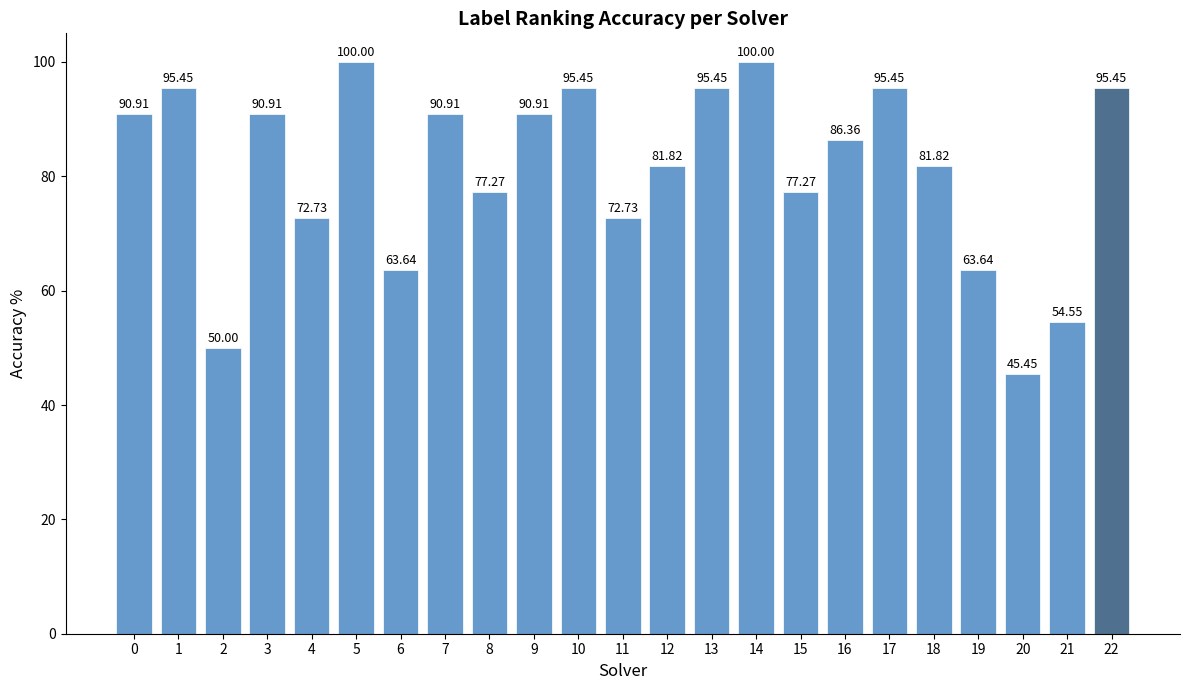

What is the sum of all values?

1868.2